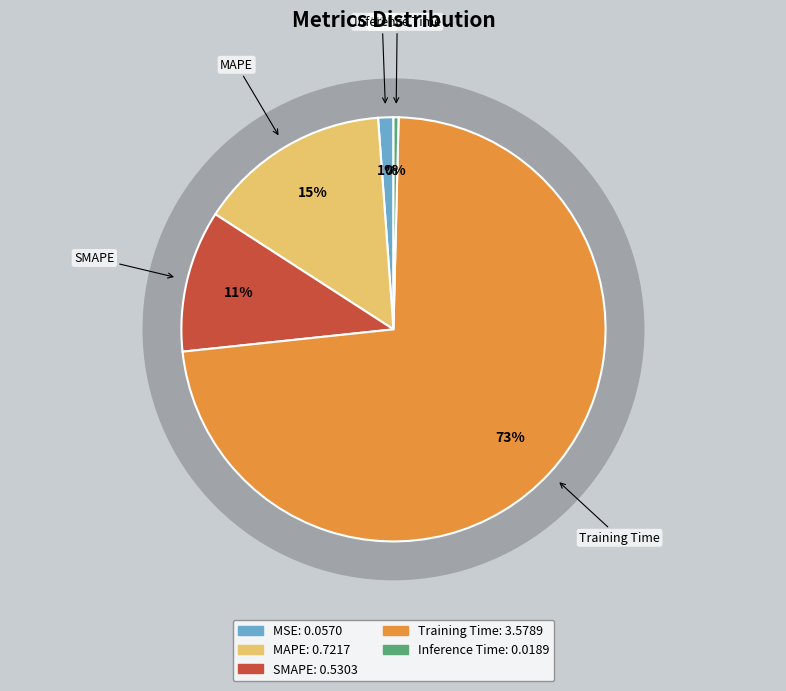

How many segments does this pie chart have?

5